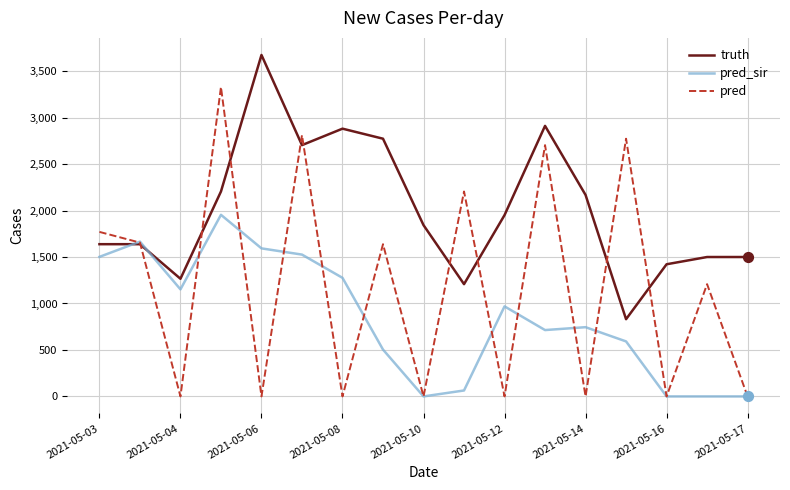

What are all the series names shown in the legend?

truth, pred_sir, pred